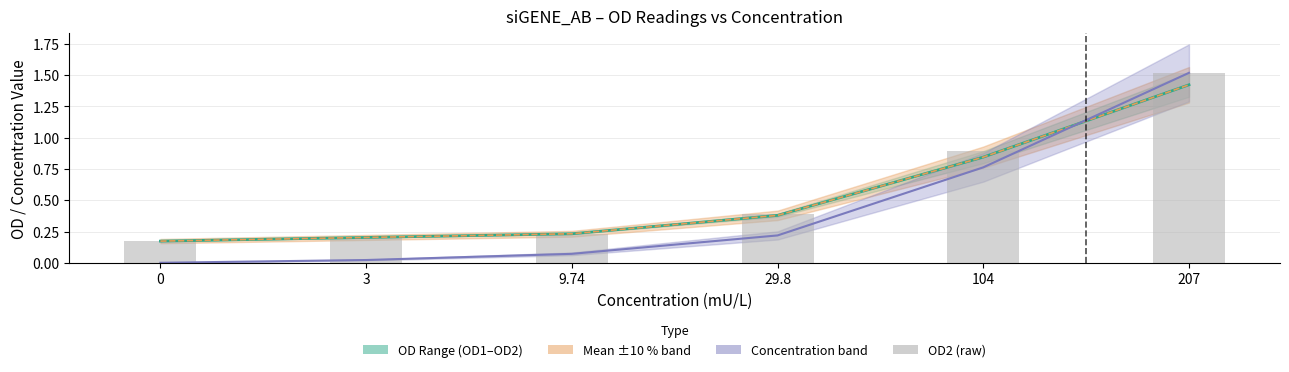

How many groups of bars are there?

6